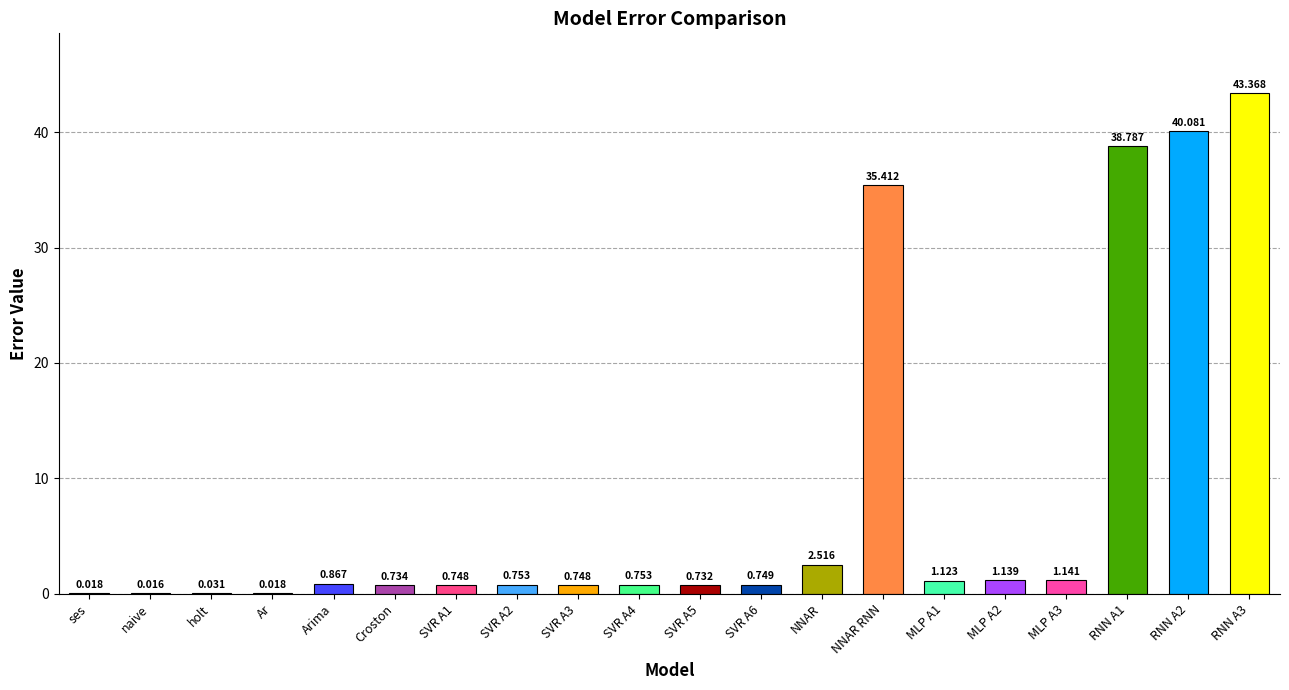

Which has a higher value, Ar or NNAR?

NNAR